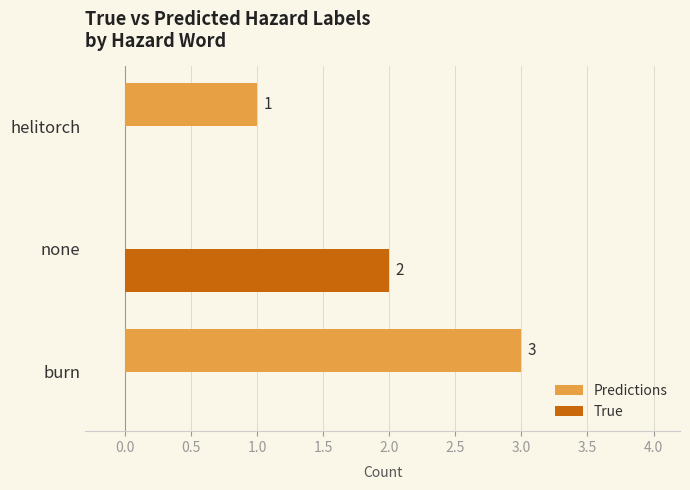

Which series has the largest total across all categories?

Predictions